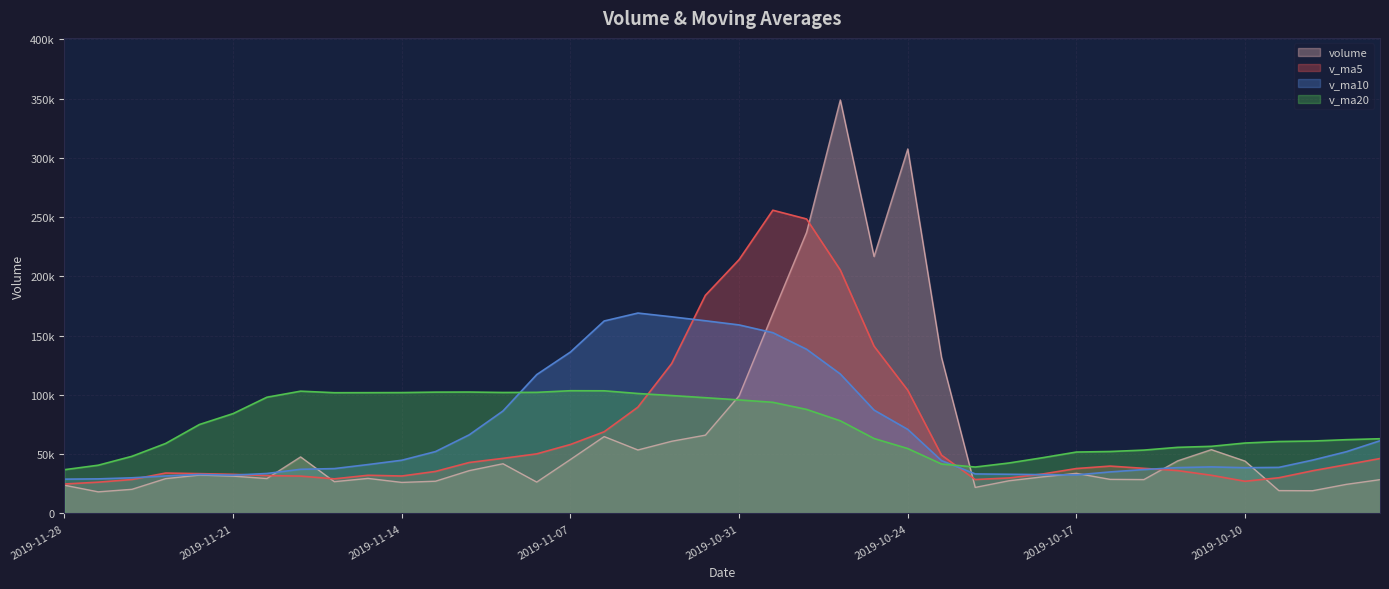

How many values in the v_ma5 series exceed 37889?

20